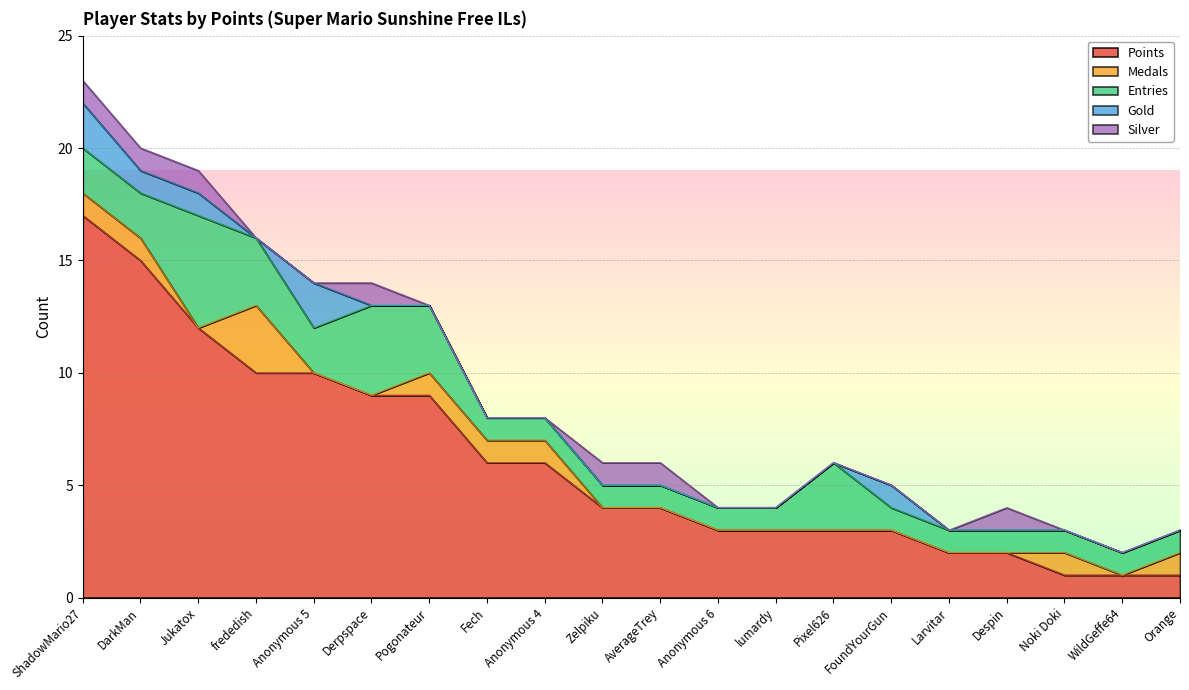

Between Orange and Anonymous 6, which is larger?

Anonymous 6